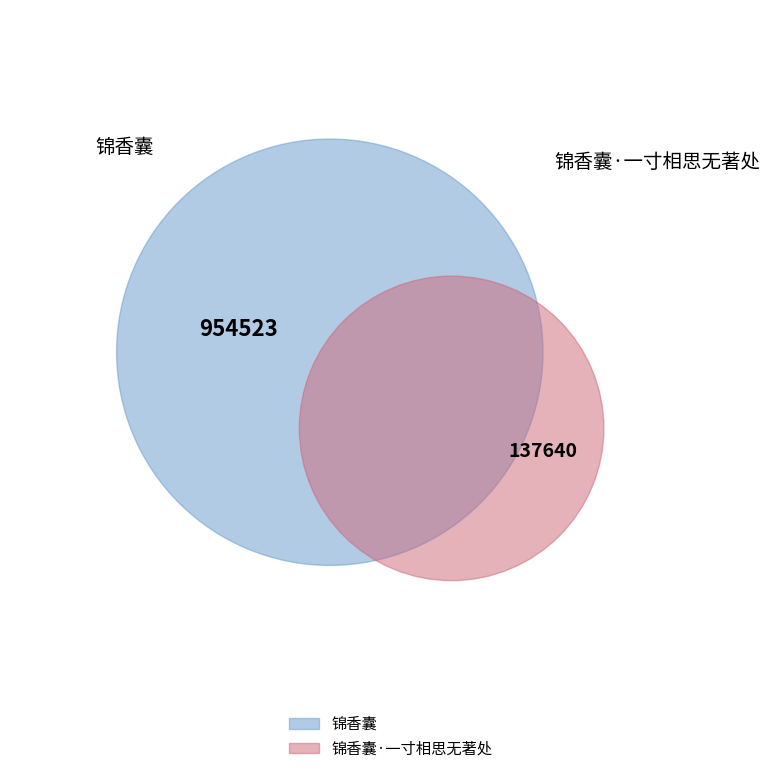

To the nearest percent, what is the difference between the largest and smallest slice percentages?

75%